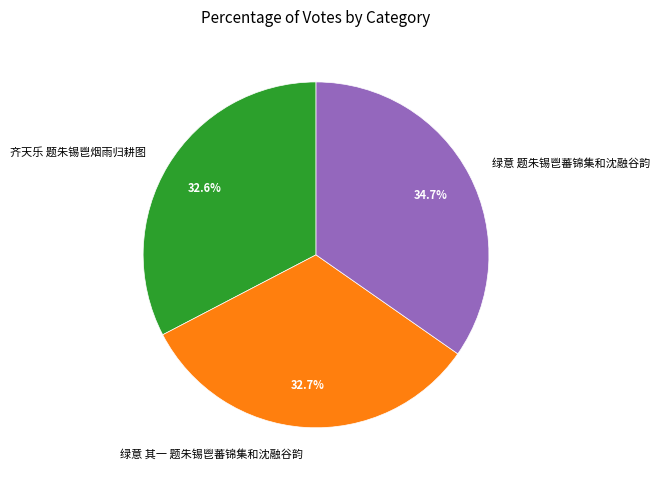

Between 绿意 题朱锡鬯蕃锦集和沈融谷韵 and 齐天乐 题朱锡鬯烟雨归耕图, which is larger?

绿意 题朱锡鬯蕃锦集和沈融谷韵